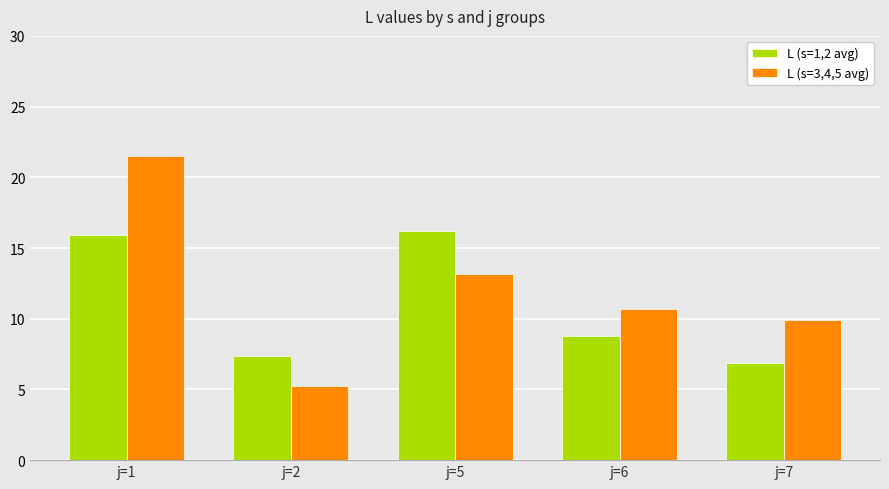

Read the L (s=1,2 avg) value at j=2.

7.4